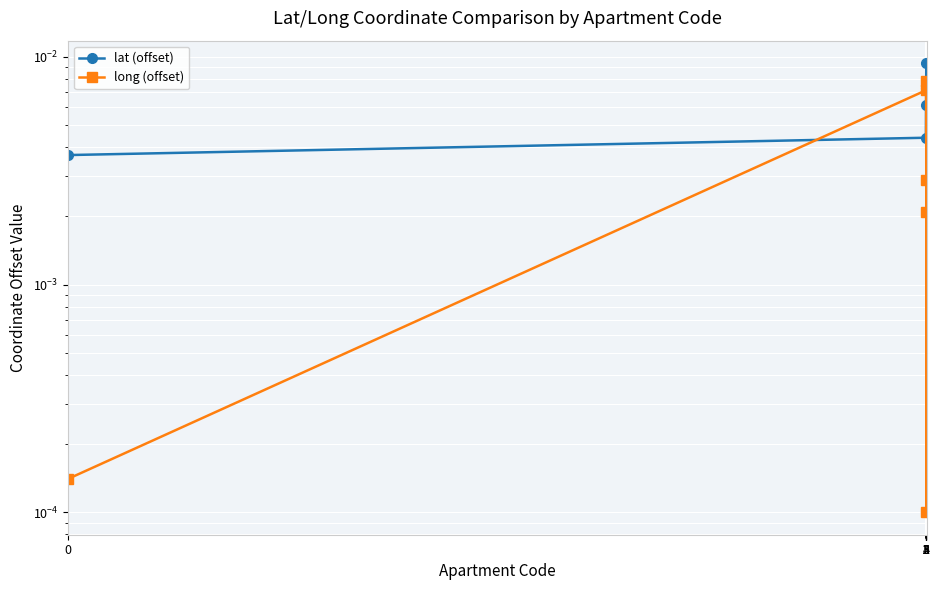

After their last crossing, which series has the higher values: long (offset) or lat (offset)?

lat (offset)